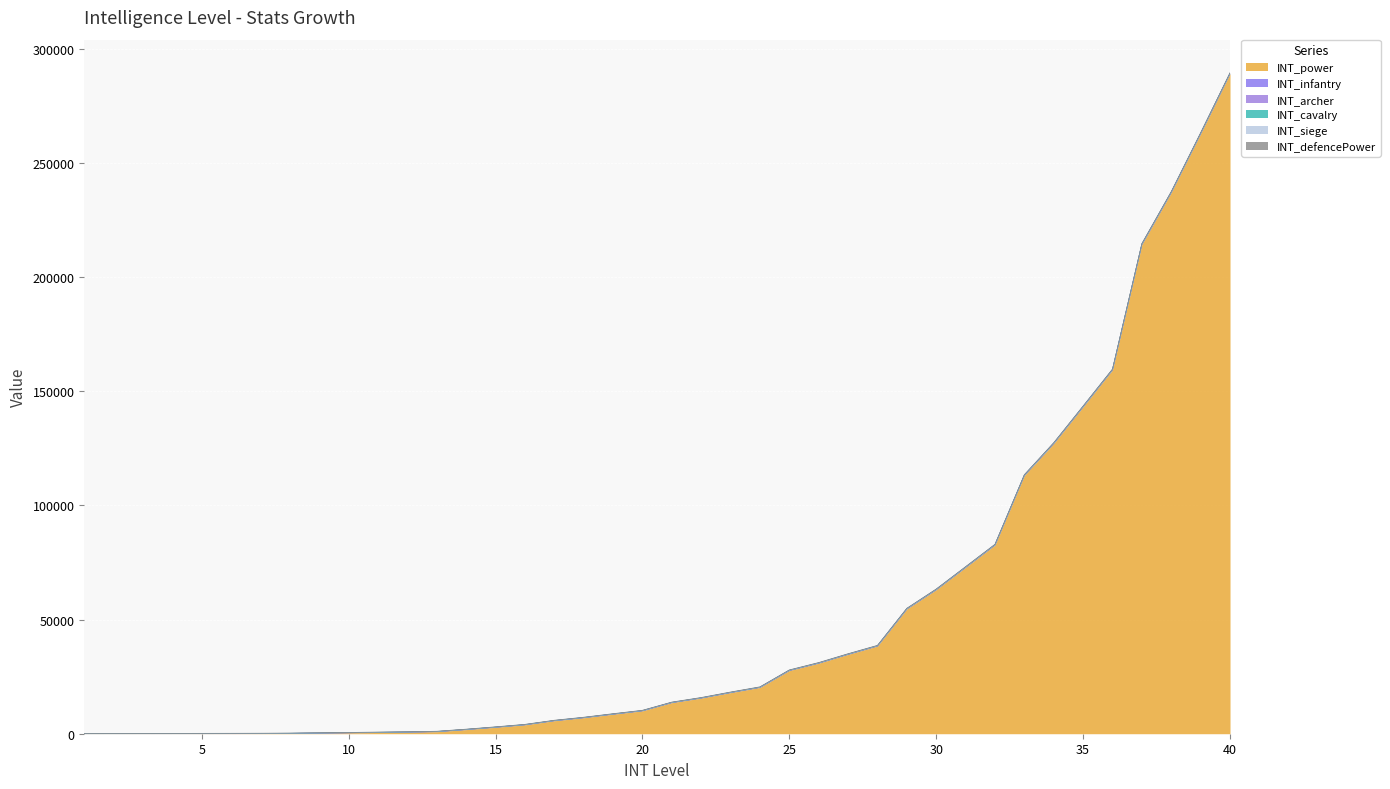

What is the sum of all INT_cavalry values?

1220